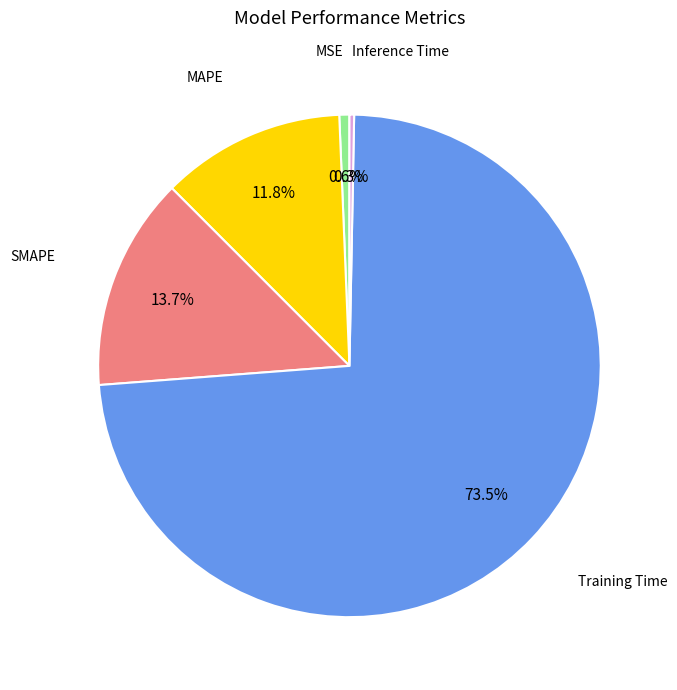

Does any single category account for the majority?

Yes